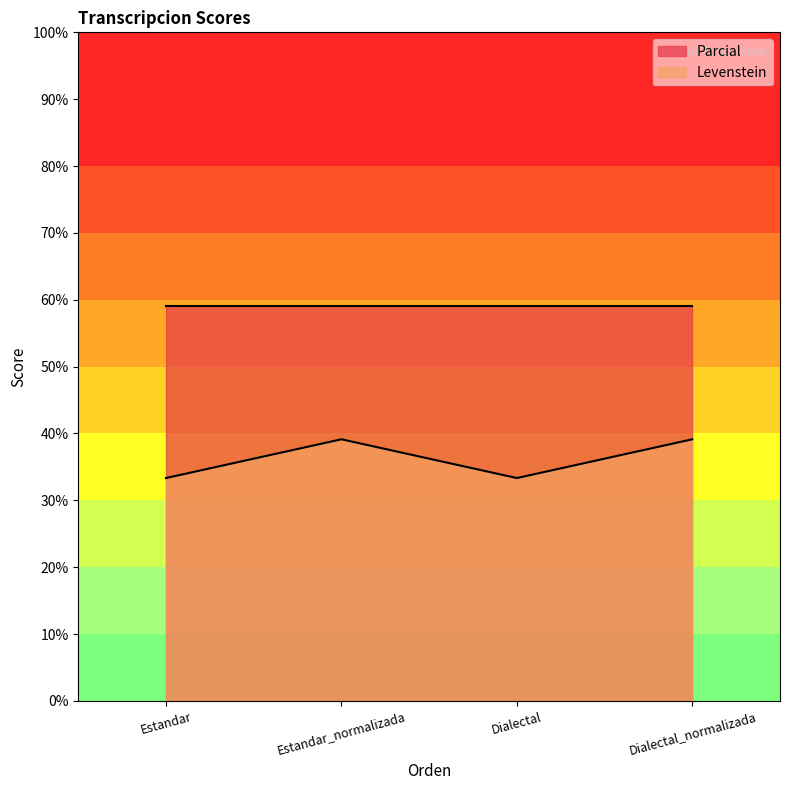

At which category does the chart reach its peak across all series?

Estandar_normalizada